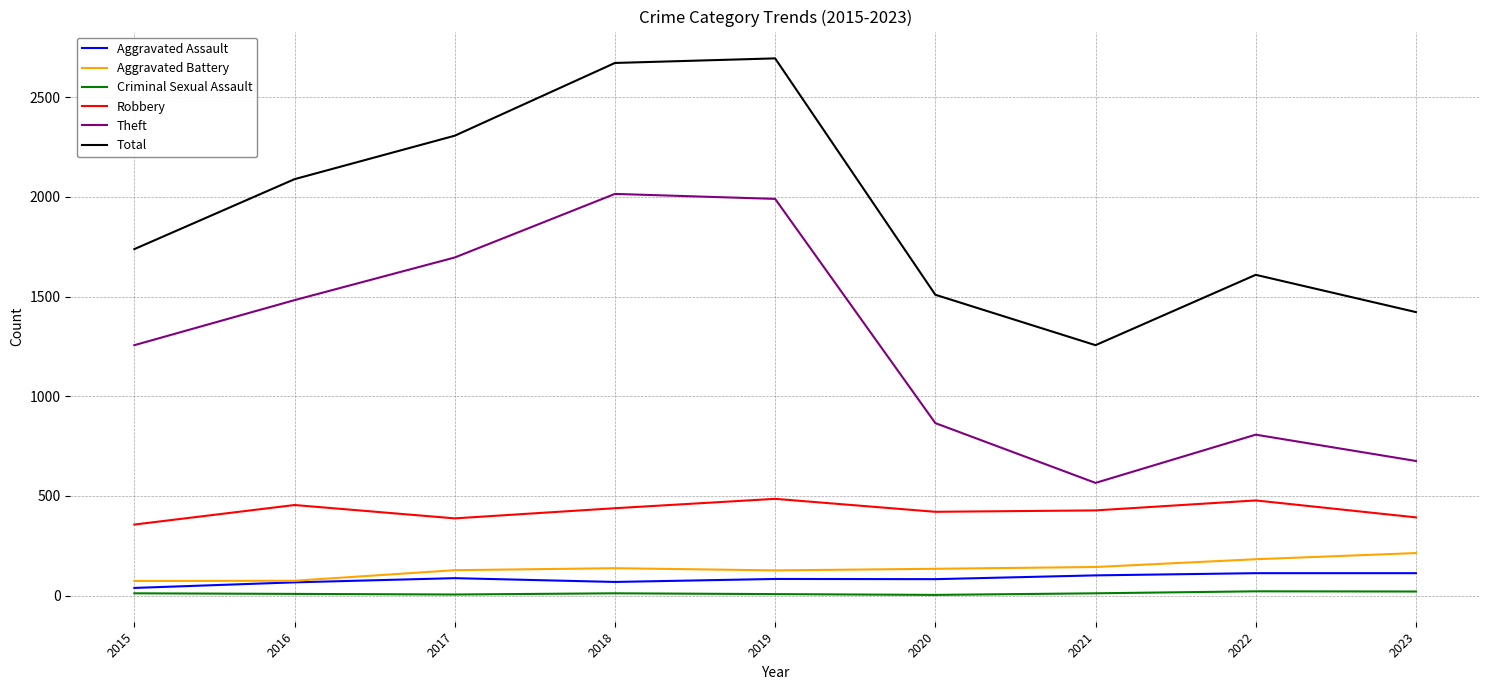

What is the sum of all Theft values?

11351